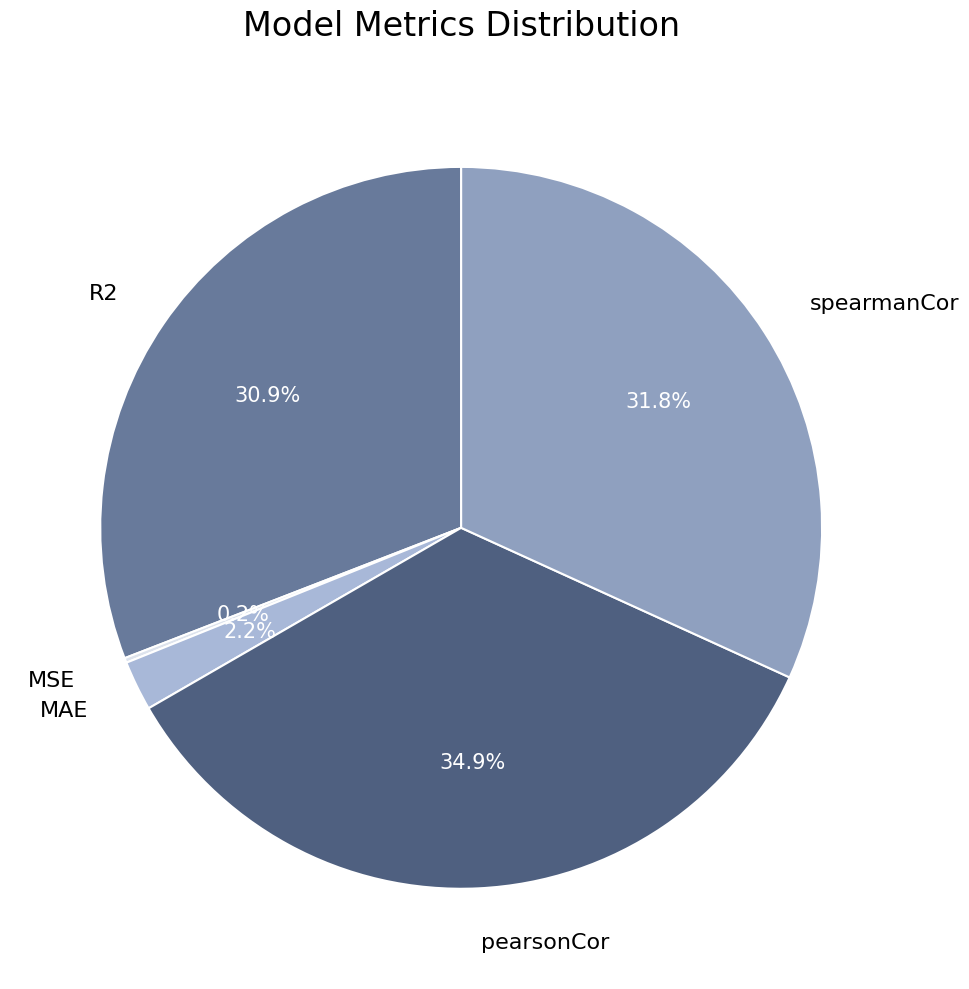

Combined, do spearmanCor and MAE account for over 50%?

No